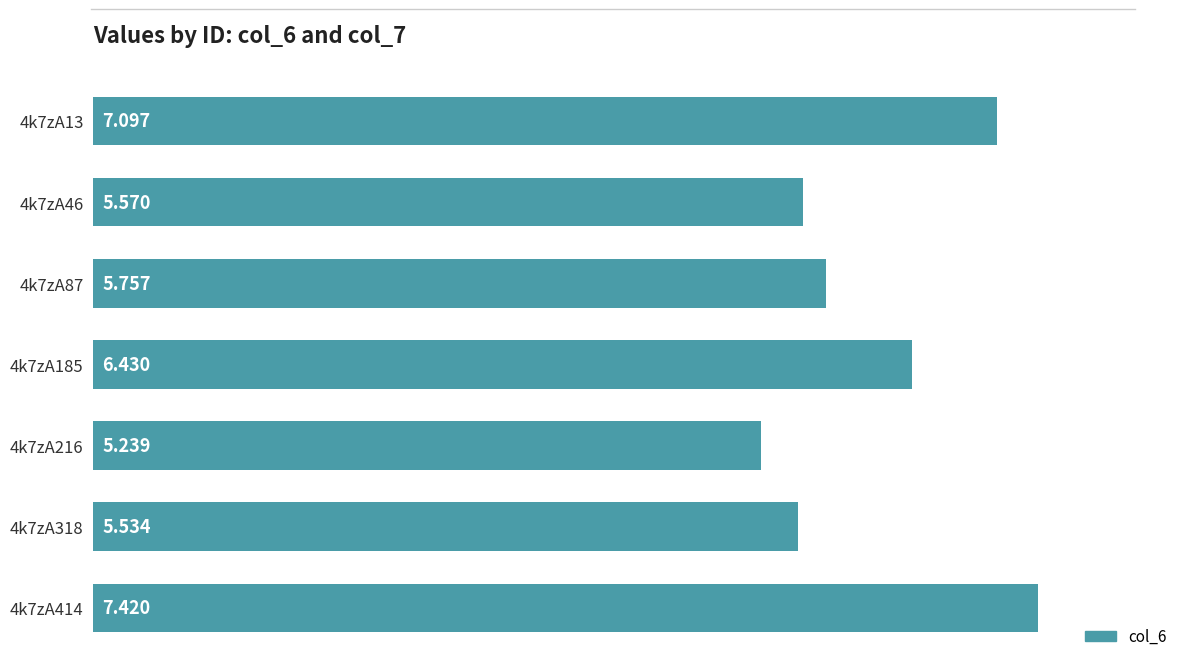

What is the sum of all values?

43.0